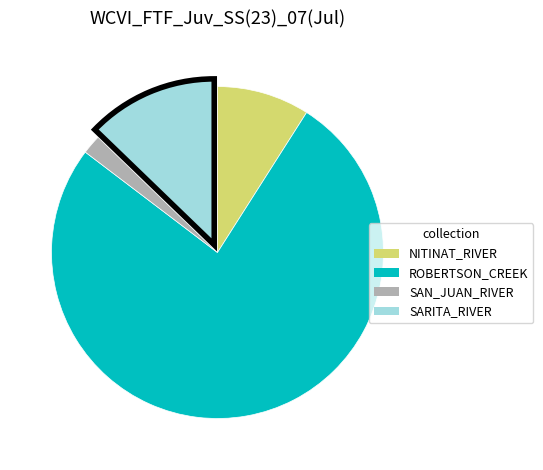

What is the largest slice in the pie chart?

ROBERTSON_CREEK